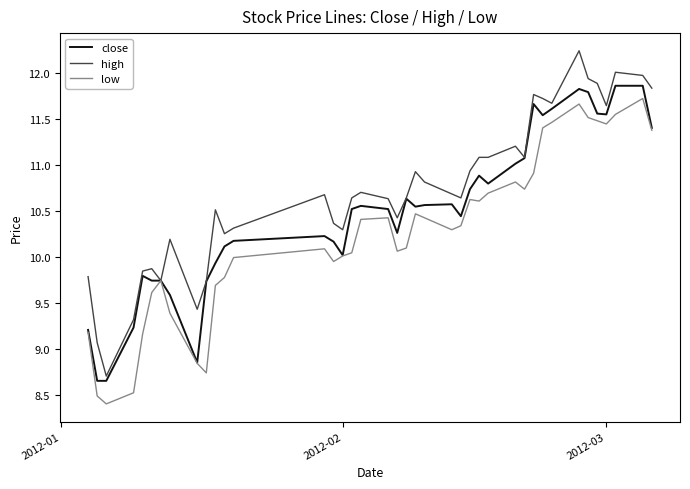

In low, how many points are lower than both neighbors (excluding endpoints)?

8